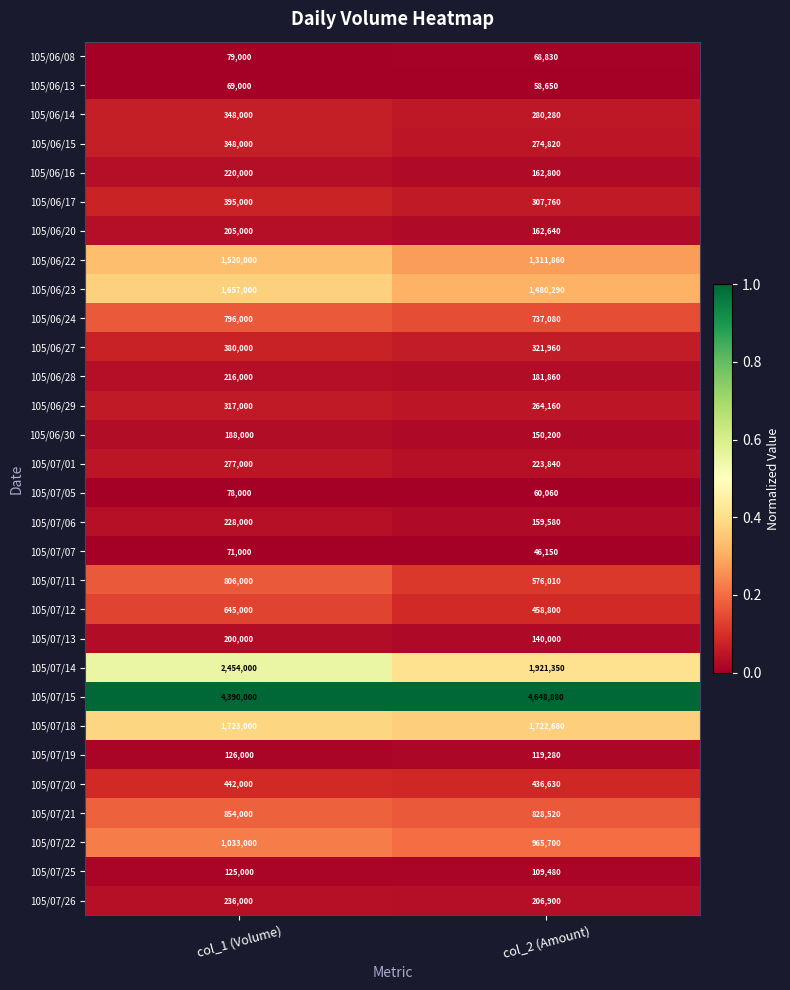

At which category is the sum across all series the highest?

col_1 (Volume)